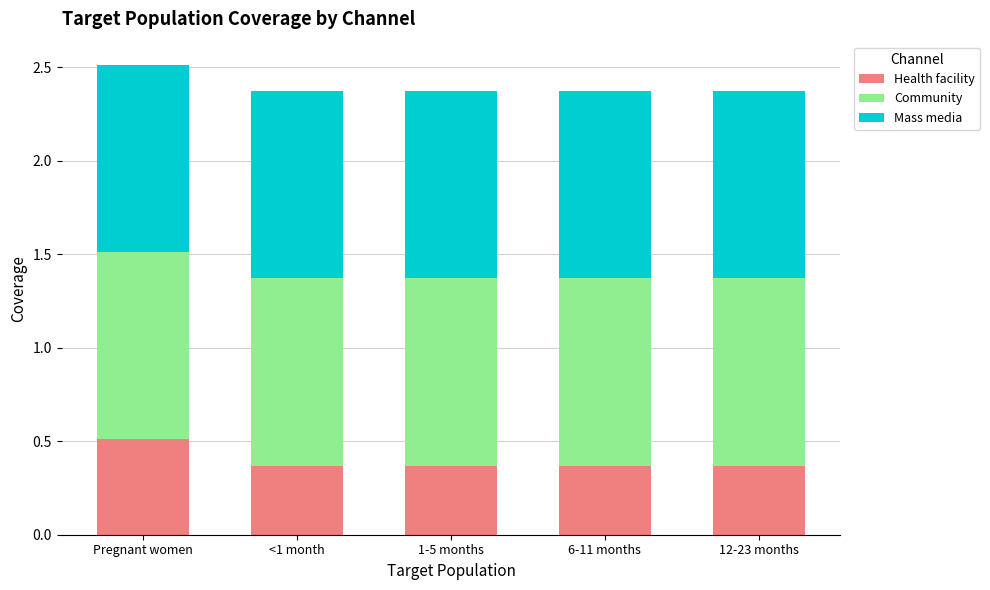

What is the sum of the Health facility values at 12-23 months and 6-11 months?

0.7